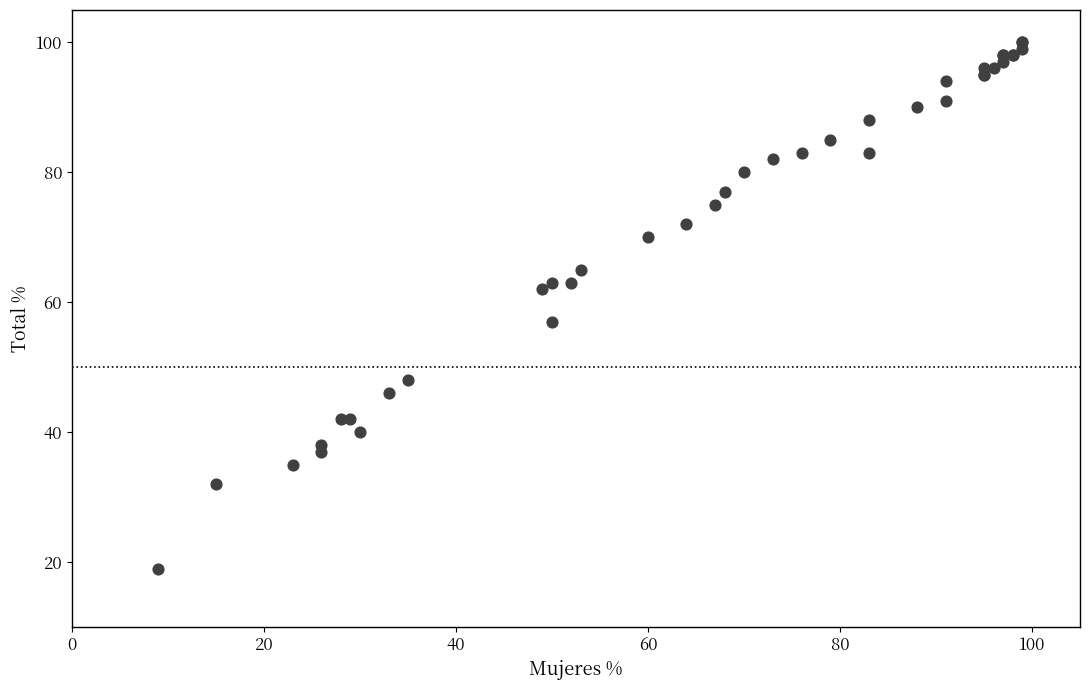

What Y value in the scatter plot is closest to 59?

57